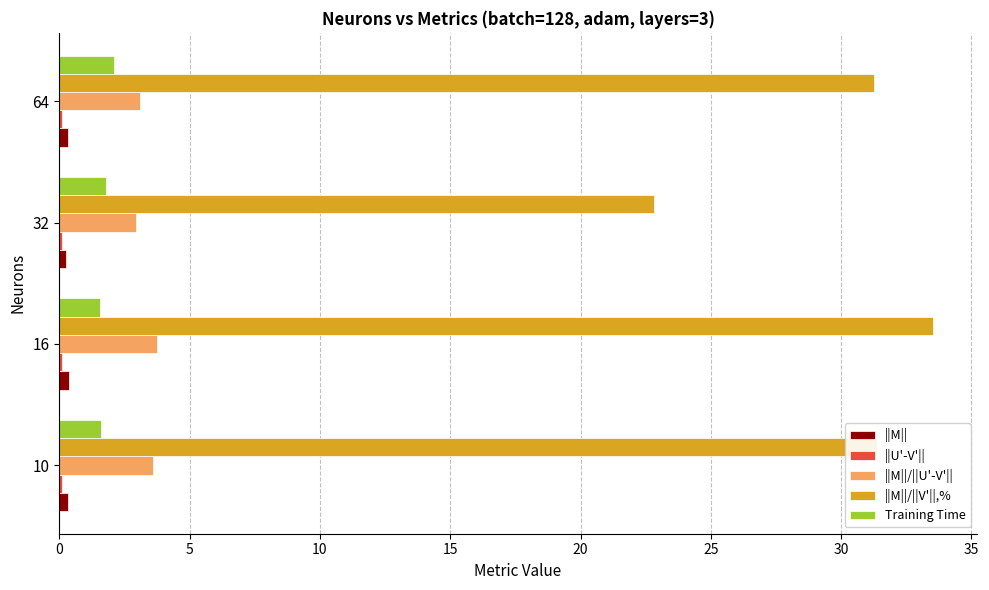

Is it true that Training Time equals 2.1 at 64?

True